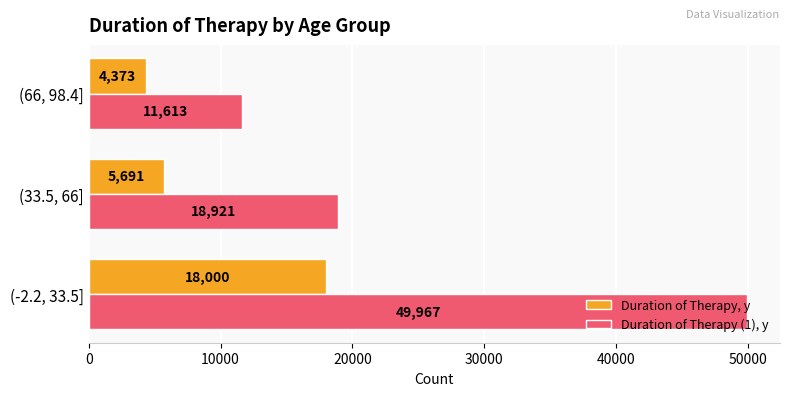

At which category does the chart reach its minimum across all series?

(66, 98.4]